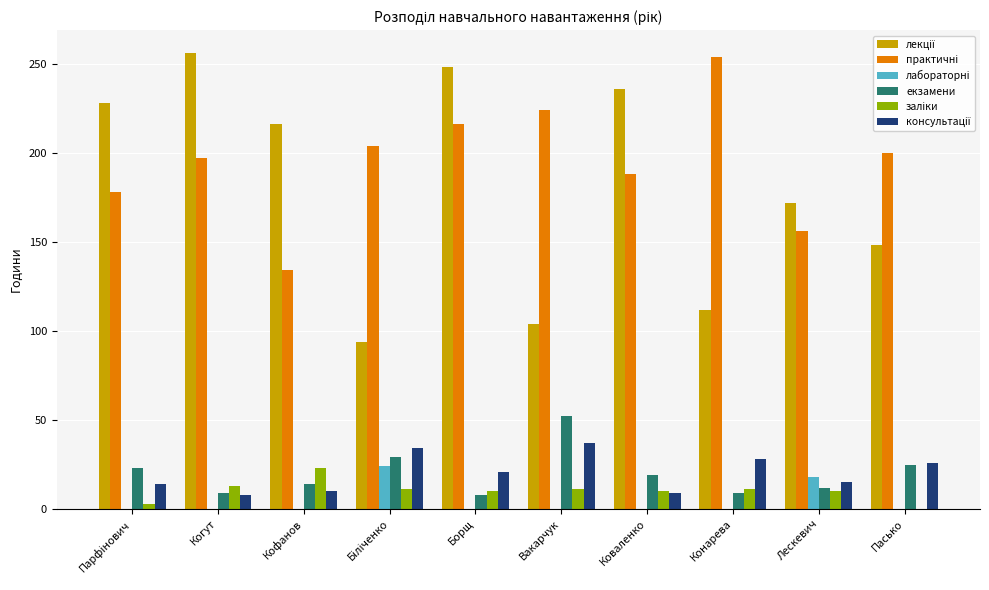

Rank the series at Вакарчук from lowest to highest value.

лабораторні, заліки, консультації, екзамени, лекції, практичні